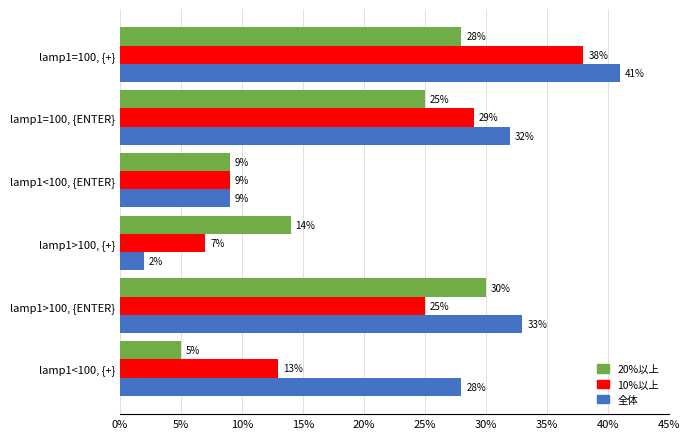

How many data points does each series have?

6